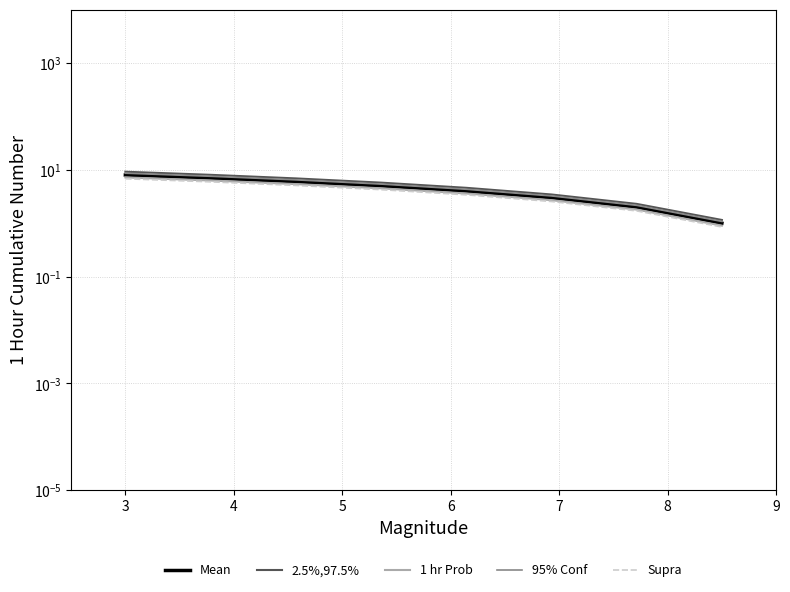

True or false: 95% Conf and 1 hr Prob intersect in this chart.

False